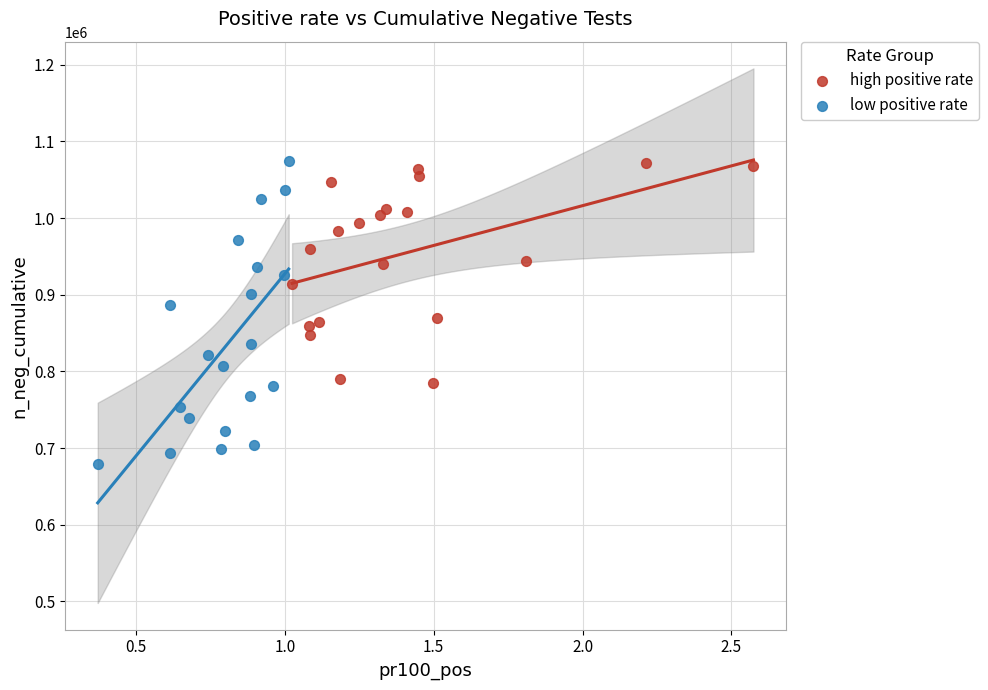

Which series reaches the minimum Y coordinate?

low positive rate